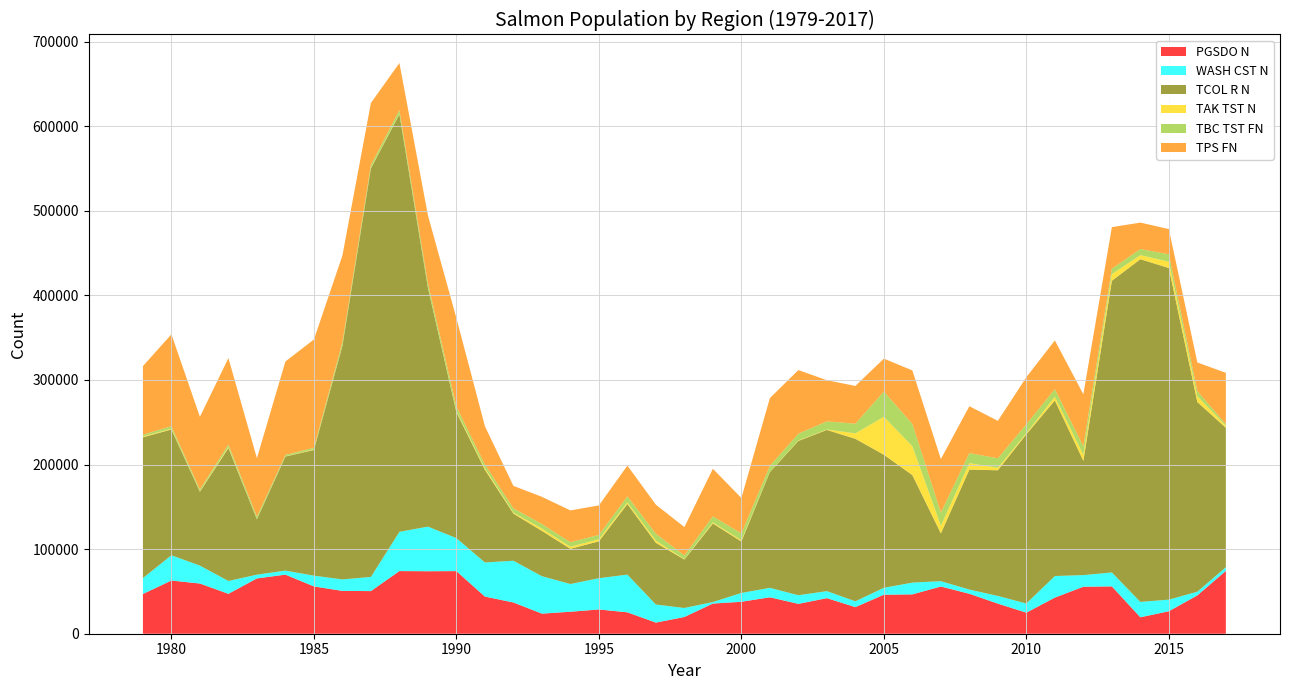

Reading right to left, what are all the values shown in this chart?

PGSDO N: 2017=74259.0	2016=45336.0	2015=26563.0	2014=19433.0	2013=55956.0	2012=55520.0	2011=42694.0	2010=24896.0	2009=35562.0	2008=47223.0	2007=55795.0	2006=46510.0	2005=46131.0	2004=31454.0	2003=42058.0	2002=35301.0	2001=43066.0	2000=37764.0	1999=35655.0	1998=19776.0	1997=13152.0	1996=25307.0	1995=28679.0	1994=25994.0	1993=23753.0	1992=36930.0	1991=43901.0	1990=74004.0	1989=73870.0	1988=74049.0	1987=50390.0	1986=50619.0	1985=55912.0	1984=69840.0	1983=65365.0	1982=47150.0	1981=59323.0	1980=62885.0	1979=46964.0
WASH CST N: 2017=4345.0	2016=4348.0	2015=13724.0	2014=18164.0	2013=16448.0	2012=13785.0	2011=25500.0	2010=10826.0	2009=9125.0	2008=4974.0	2007=6317.0	2006=13914.0	2005=8165.0	2004=6843.0	2003=8310.0	2002=10183.0	2001=11190.0	2000=10441.0	1999=1820.0	1998=10648.0	1997=21373.0	1996=44576.0	1995=36939.0	1994=32755.0	1993=44254.0	1992=49336.0	1991=40319.0	1990=39011.0	1989=52739.0	1988=46380.0	1987=16738.0	1986=13591.0	1985=12712.0	1984=4784.0	1983=4456.0	1982=15176.0	1981=21196.0	1980=29850.0	1979=18817.0
TCOL R N: 2017=164815.9	2016=224156.8	2015=391995.2	2014=405067.6	2013=344763.3	2012=135053.1	2011=207561.7	2010=200005.2	2009=148539.1	2008=141772.3	2007=56445.3	2006=127059.2	2005=157244.5	2004=192110.2	2003=190498.2	2002=182395.7	2001=136847.5	2000=60764.4	1999=92792.7	1998=57272.9	1997=72893.8	1996=83429.2	1995=43608.2	1994=41632.3	1993=53512.8	1992=55698.6	1991=109485.4	1990=148726.7	1989=282519.6	1988=493506.6	1987=482924.4	1986=276094.2	1985=148541.1	1984=134829.4	1983=65363.1	1982=157175.9	1981=87311.1	1980=148715.7	1979=166323.9
TAK TST N: 2017=2392.8	2016=6871.0	2015=7536.0	2014=4789.0	2013=7911.0	2012=7037.0	2011=4412.0	2010=1344.0	2009=2895.0	2008=7663.0	2007=9106.0	2006=34164.0	2005=44850.0	2004=6425.0	2003=544.0	2002=536.0	2001=425.0	2000=1475.0	1999=1279.0	1998=493.0	1997=2655.0	1996=1945.0	1995=2437.0	1994=2317.0	1993=2827.0	1992=1185.0	1991=1896.0	1990=1256.0	1989=650.0	1988=503.0	1987=482.0	1986=646.0	1985=600.0	1984=325.0	1983=178.0	1982=1295.0	1981=587.0	1980=890.0	1979=1012.0
TBC TST FN: 2017=1916.5	2016=6063.0	2015=8730.0	2014=7232.0	2013=6418.5	2012=10119.5	2011=8934.7	2010=10520.1	2009=11225.0	2008=11896.0	2007=15523.0	2006=26403.0	2005=29883.0	2004=11412.0	2003=9599.0	2002=8045.0	2001=6901.0	2000=8138.0	1999=7217.0	1998=4309.0	1997=8042.0	1996=7093.0	1995=5109.0	1994=5479.0	1993=5319.0	1992=5093.0	1991=4409.0	1990=5338.0	1989=4720.0	1988=4473.0	1987=3523.0	1986=3717.0	1985=2054.0	1984=1611.0	1983=2971.0	1982=2946.0	1981=2104.0	1980=2995.0	1979=2106.0
TPS FN: 2017=60651.0	2016=33832.0	2015=29768.0	2014=31293.0	2013=49053.0	2012=61508.0	2011=57588.0	2010=55677.0	2009=44258.0	2008=55385.0	2007=63310.0	2006=63155.0	2005=38906.0	2004=44637.0	2003=48646.0	2002=75148.0	2001=80127.0	2000=41796.0	1999=56248.0	1998=33562.0	1997=34404.0	1996=36340.0	1995=34911.0	1994=37567.0	1993=32150.0	1992=26517.0	1991=45305.0	1990=104676.0	1989=80115.0	1988=55664.0	1987=73312.0	1986=102323.0	1985=127980.0	1984=110407.0	1983=69127.0	1982=102044.0	1981=85833.0	1980=108616.0	1979=81095.0